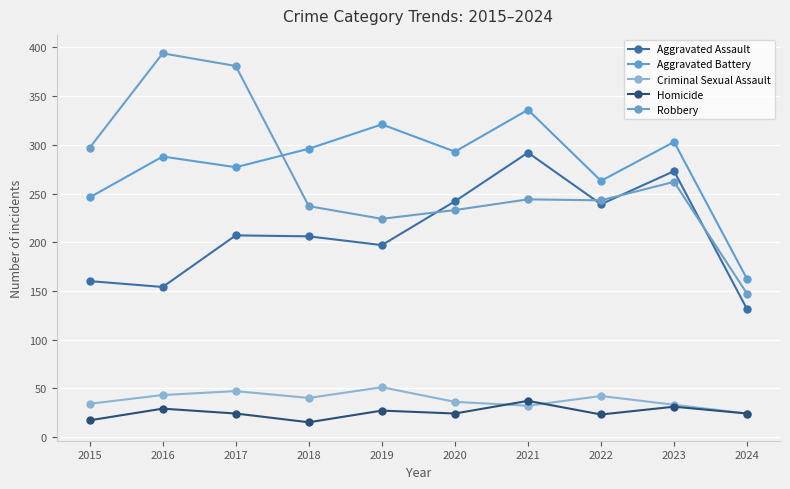

How many lines are shown in the chart?

5